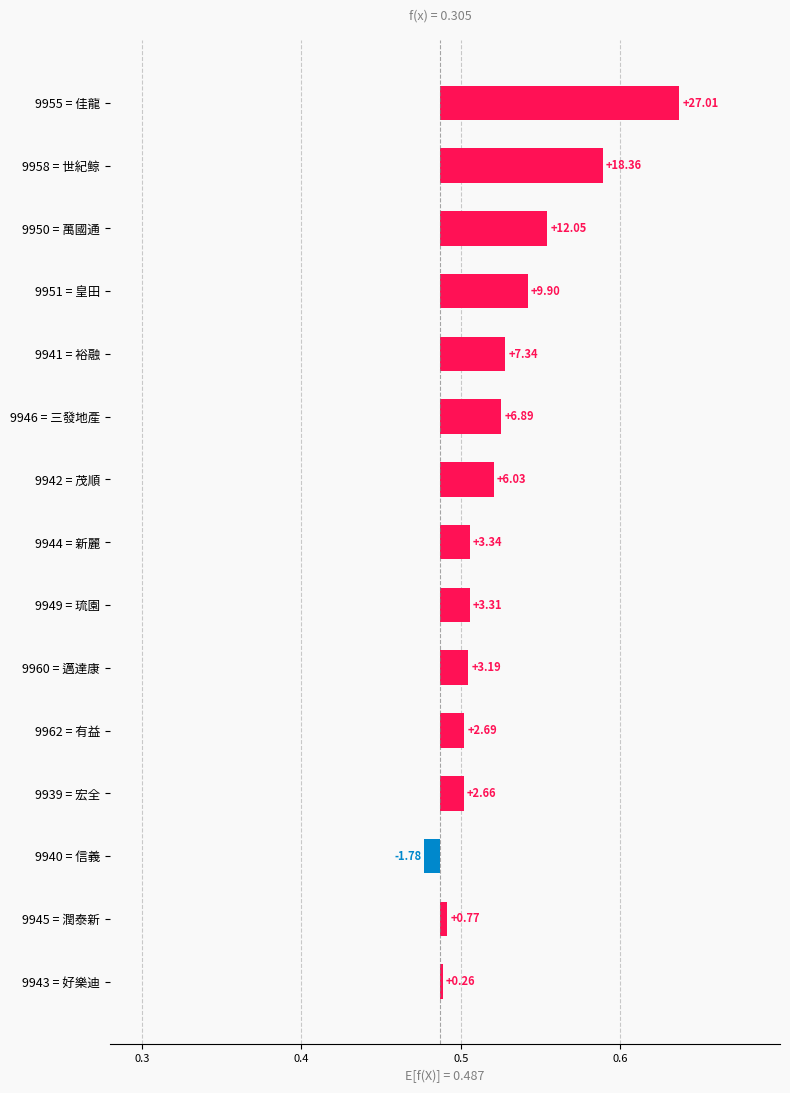

Count the number of data series in this chart.

1